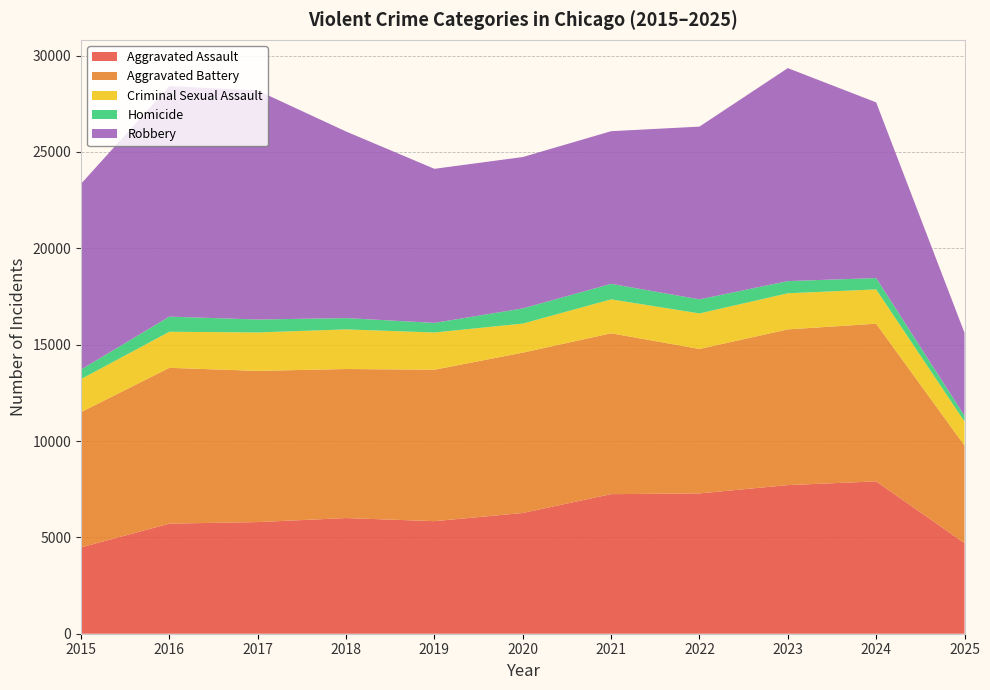

Reading right to left, list all the values displayed in this chart.

Aggravated Assault: 4701	7905	7712	7281	7242	6265	5841	6002	5793	5713	4480
Aggravated Battery: 5064	8182	8080	7495	8348	8320	7858	7734	7845	8085	7018
Criminal Sexual Assault: 1248	1780	1873	1844	1760	1508	1931	2055	1995	1871	1715
Homicide: 297	589	632	730	806	787	499	588	672	786	496
Robbery: 4304	9116	11052	8964	7920	7855	7995	9681	11881	11960	9638